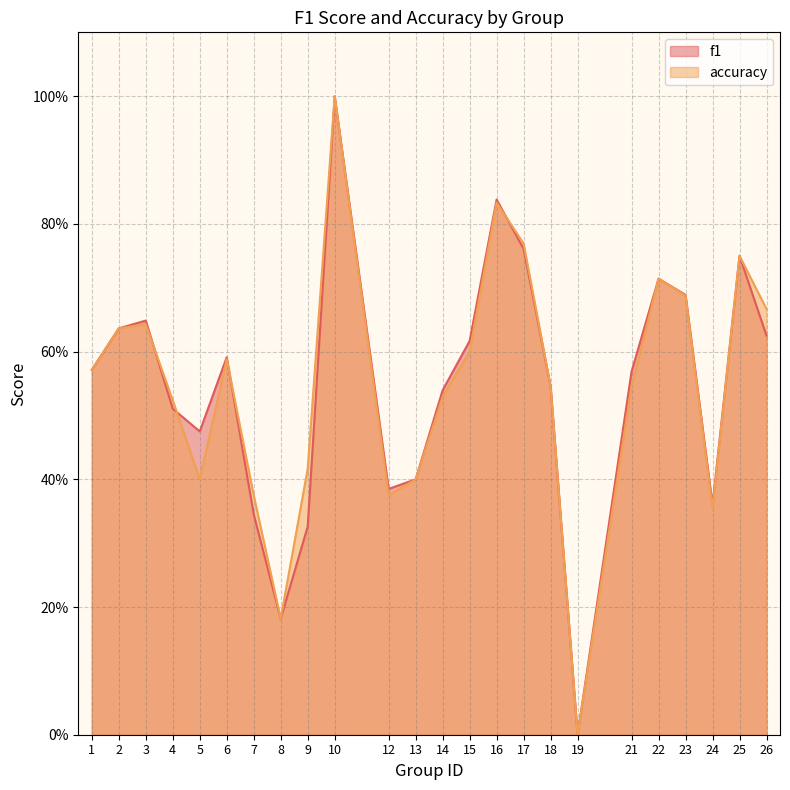

Is it true that accuracy equals 0.7 at 22?

True